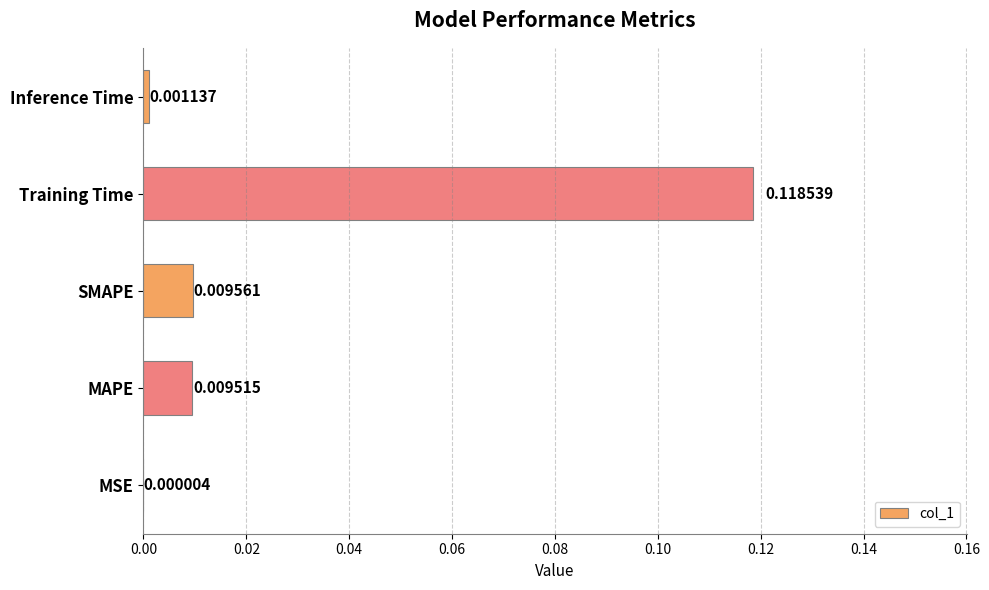

Which label corresponds to the largest value in the chart?

Training Time